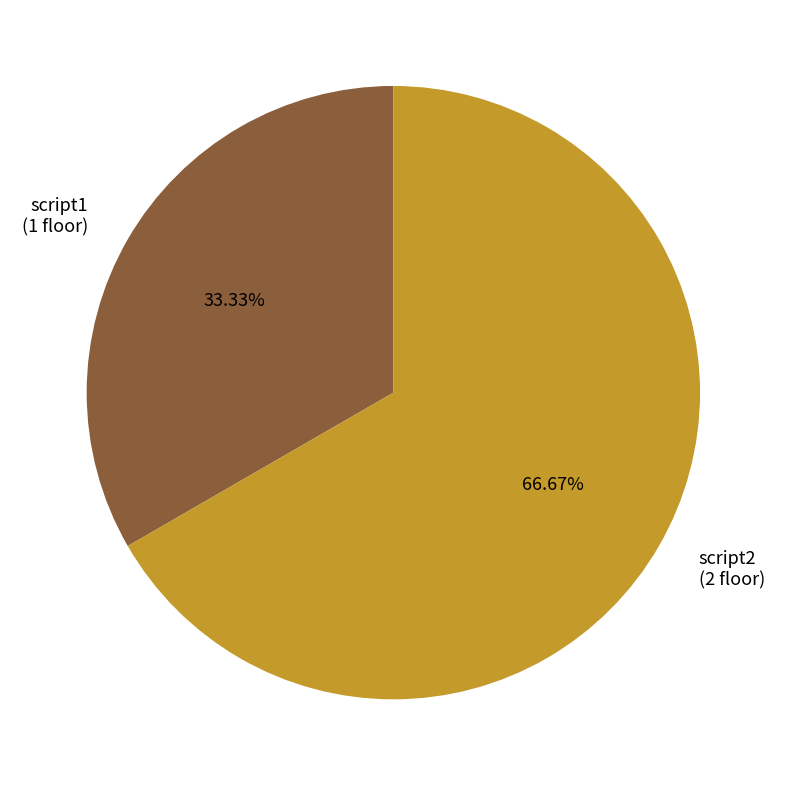

How many slices are in this pie chart?

2